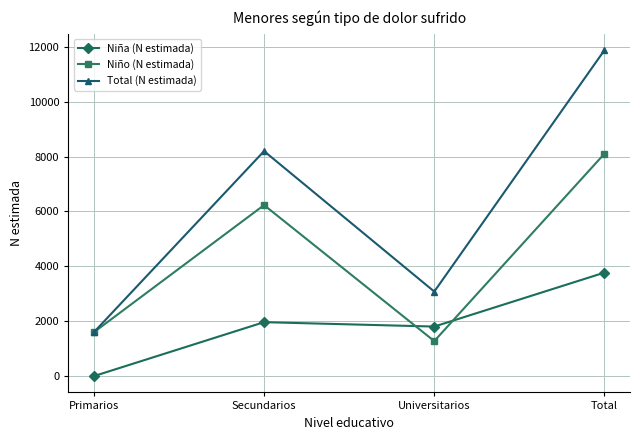

Reading right to left, what are all the values shown in this chart?

Niña (N estimada): 3772	1806	1966	0
Niño (N estimada): 8106	1276	6232	1599
Total (N estimada): 11878	3081	8198	1599